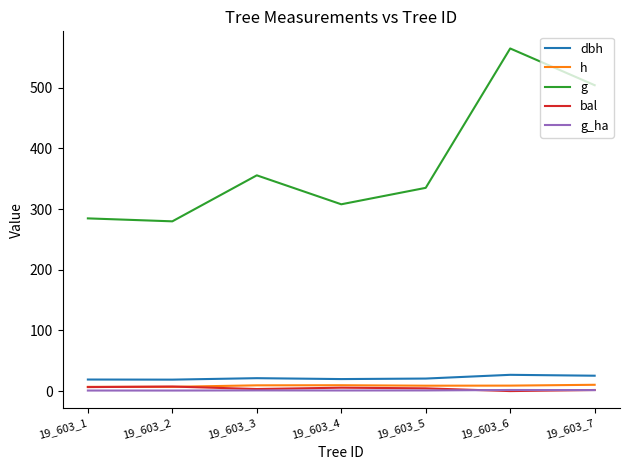

True or false: g and dbh intersect in this chart.

False